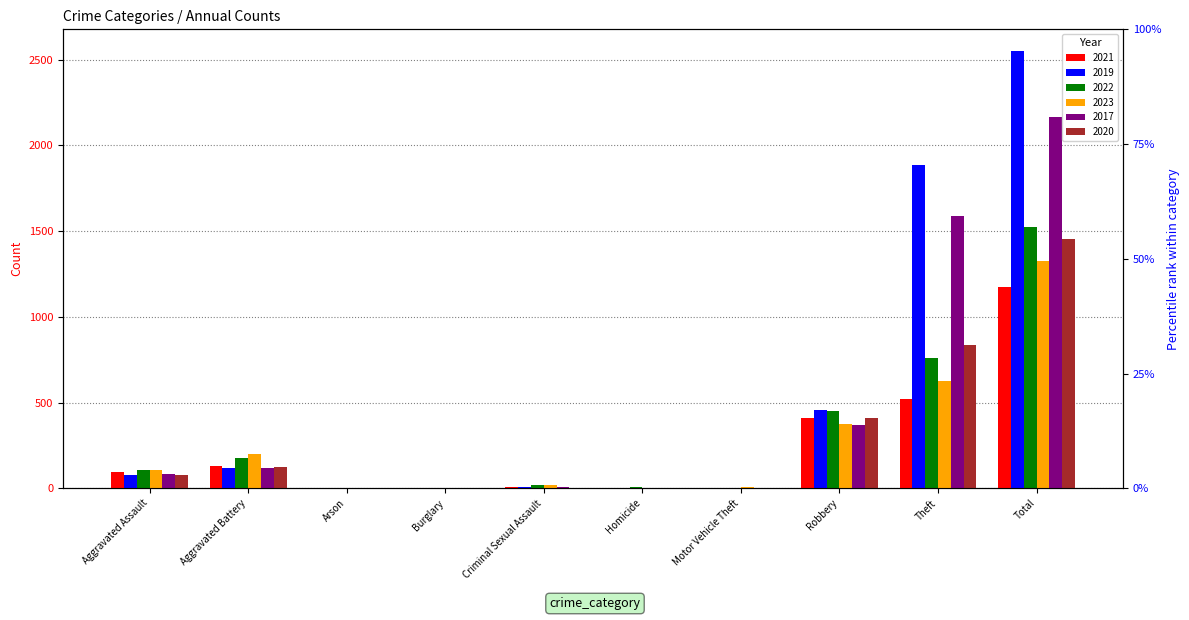

True or false: 2017 has a value of 0 at Burglary.

False